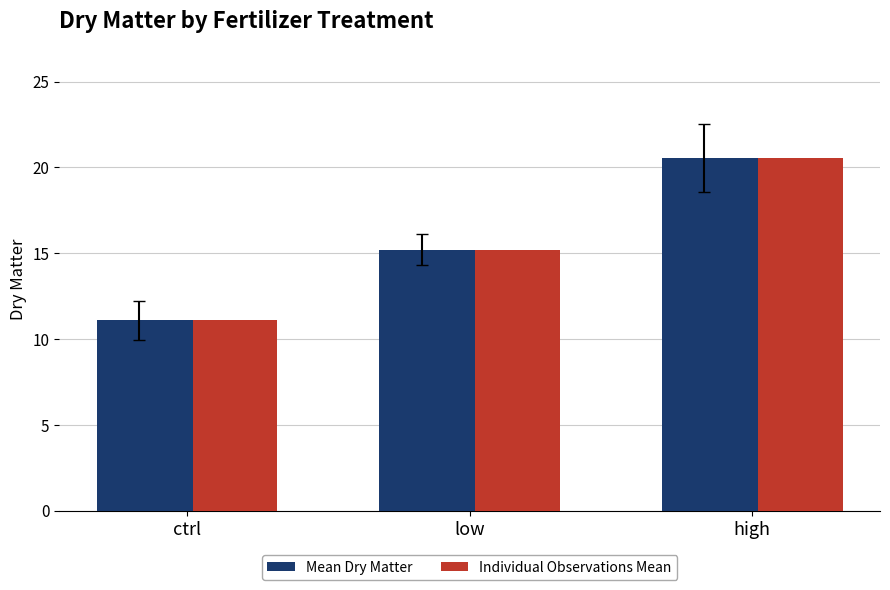

What is the label of the 3rd bar from the right?

ctrl